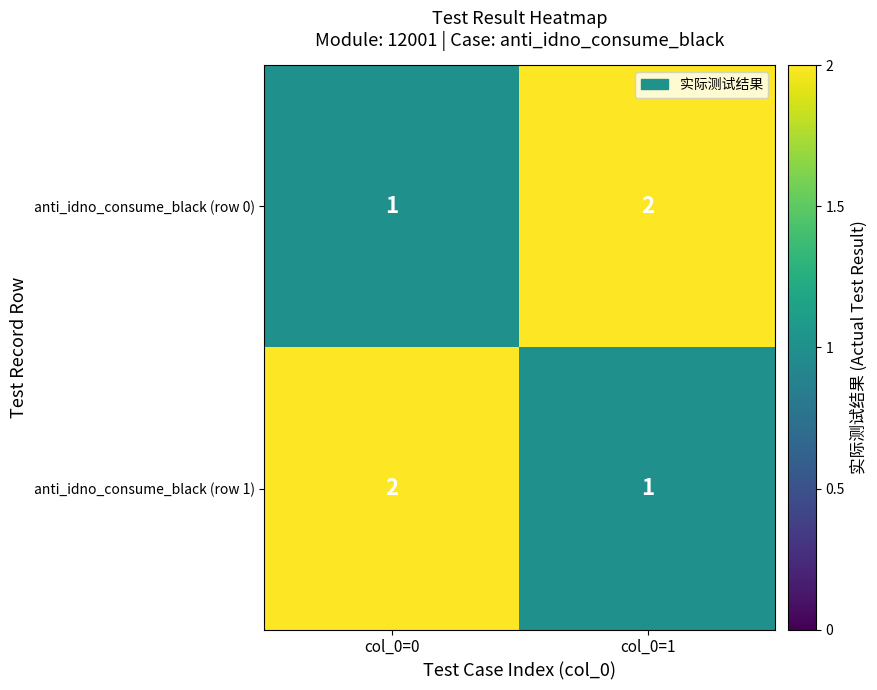

Count the number of categories in the chart.

2